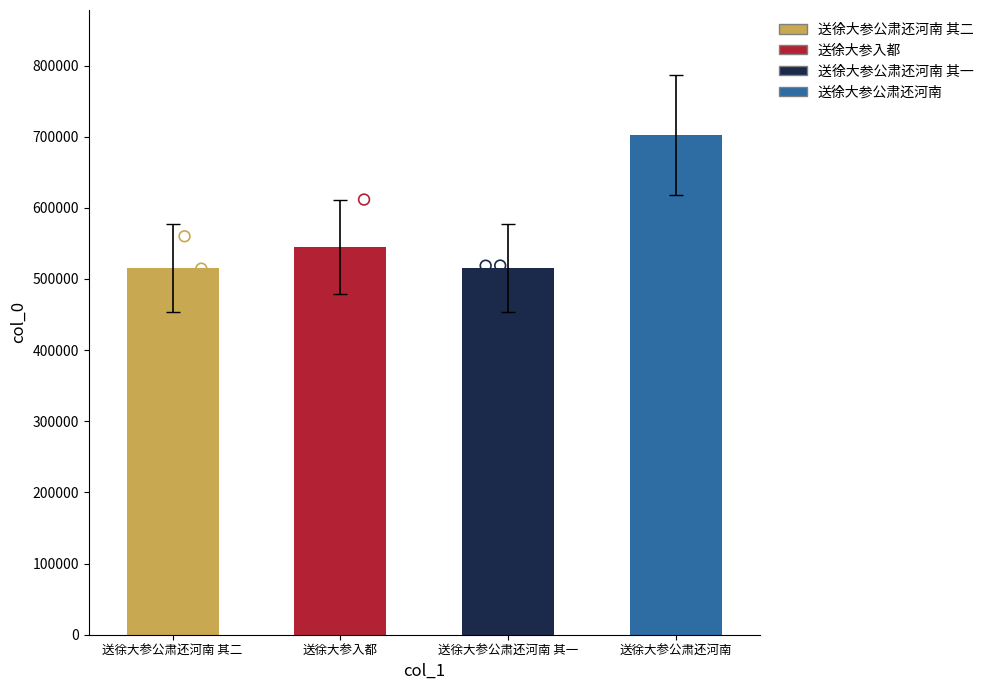

Between 送徐大参公肃还河南 其二 and 送徐大参公肃还河南, which is larger?

送徐大参公肃还河南